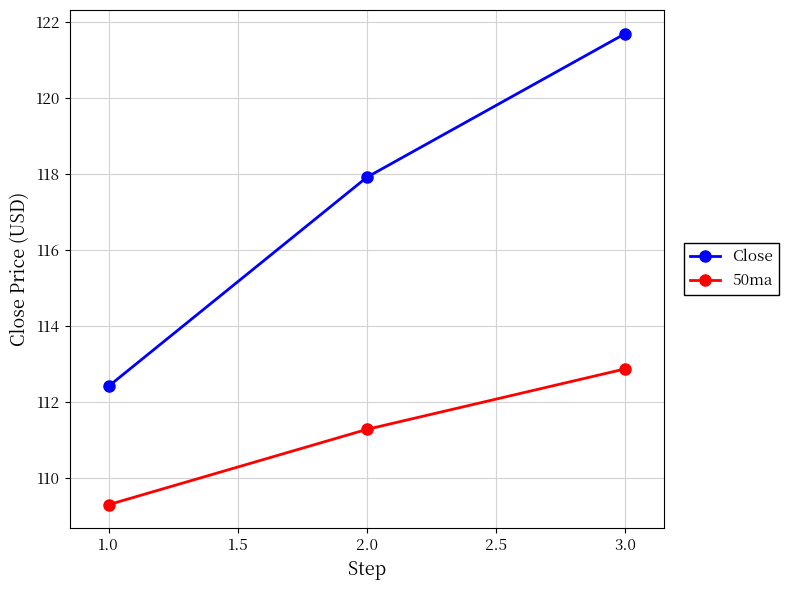

What is the label of the 3rd point from the right?

1.0